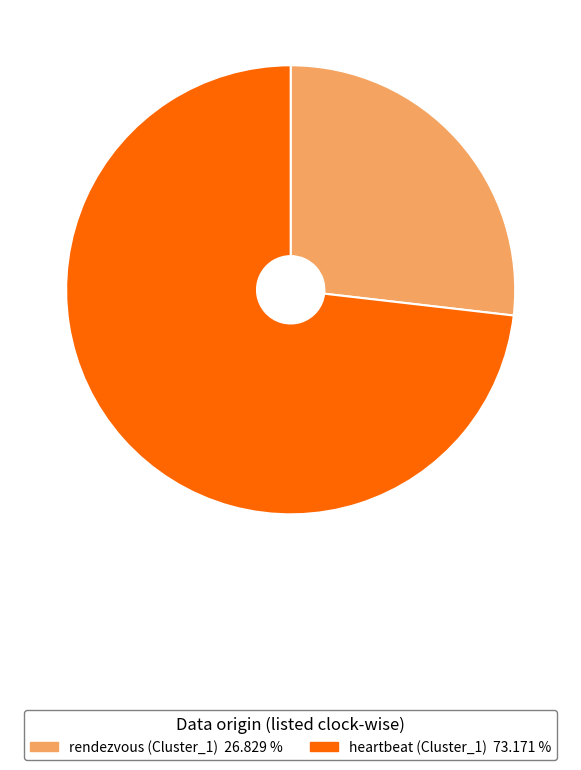

Is rendezvous (Cluster_1) the majority of the pie?

No